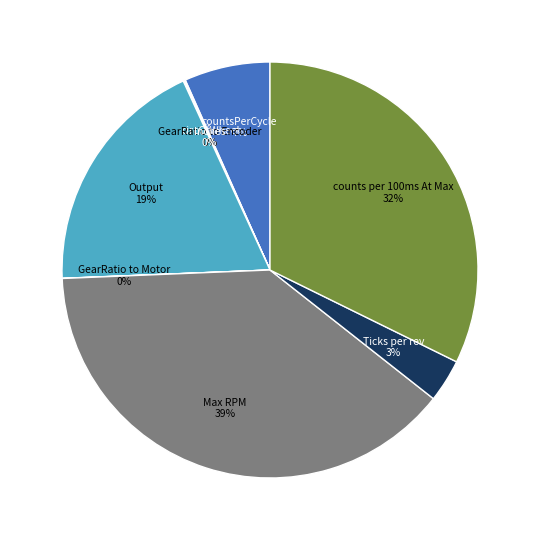

Which has a higher value, countsPerCycle or Ticks per rev?

countsPerCycle